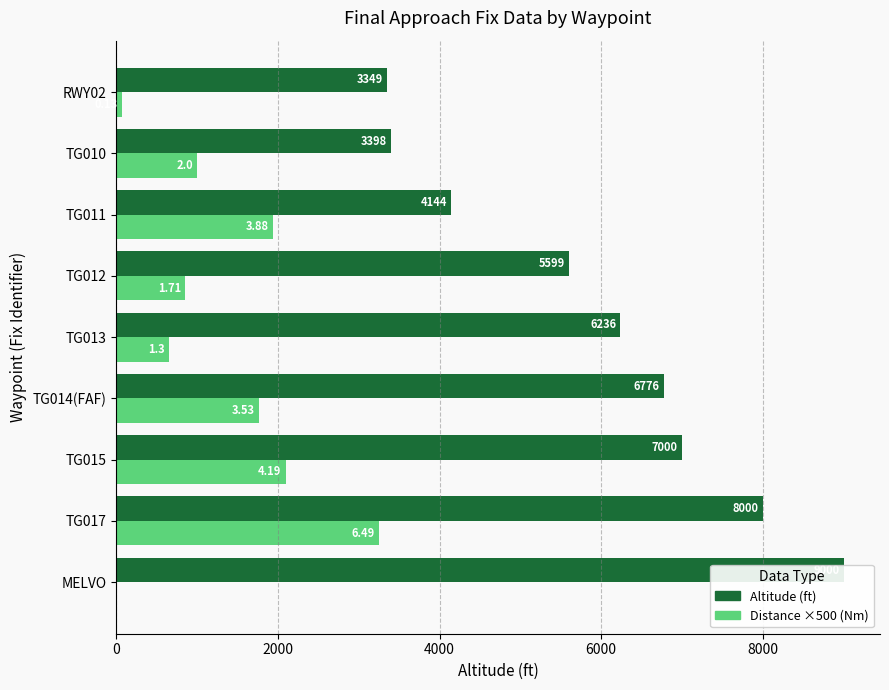

How many data points in Distance ×500 (Nm) are above 1000?

4